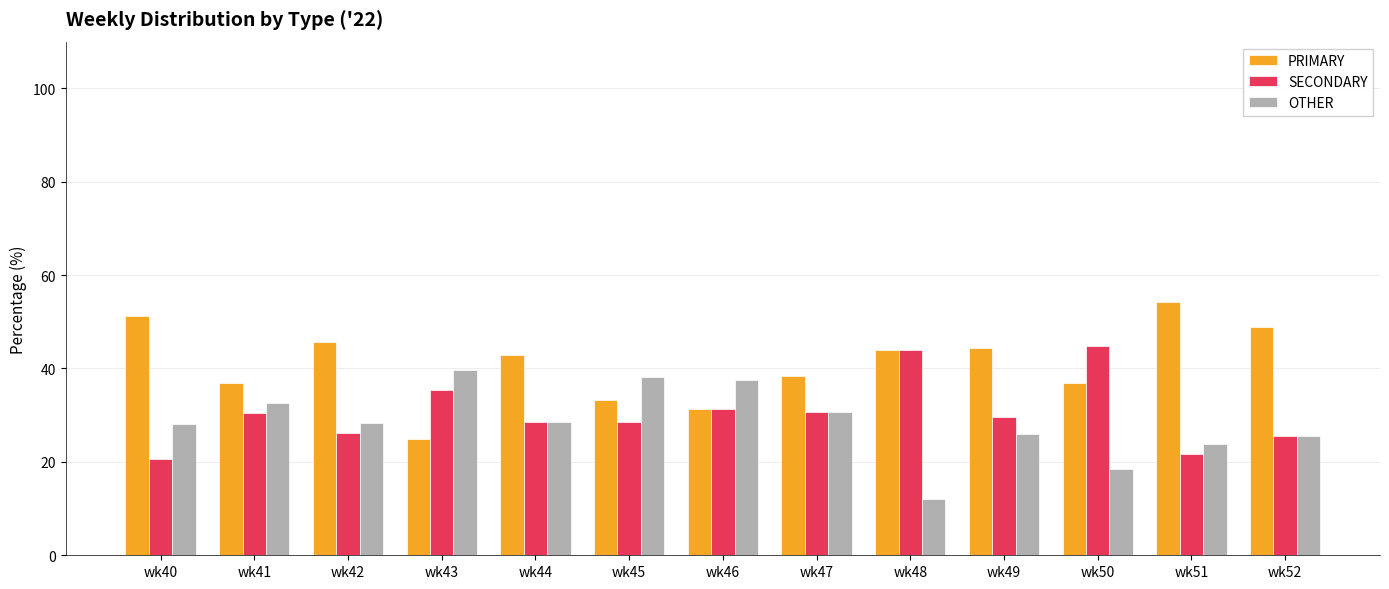

What is the difference between the OTHER values at wk41 and wk45?

5.5